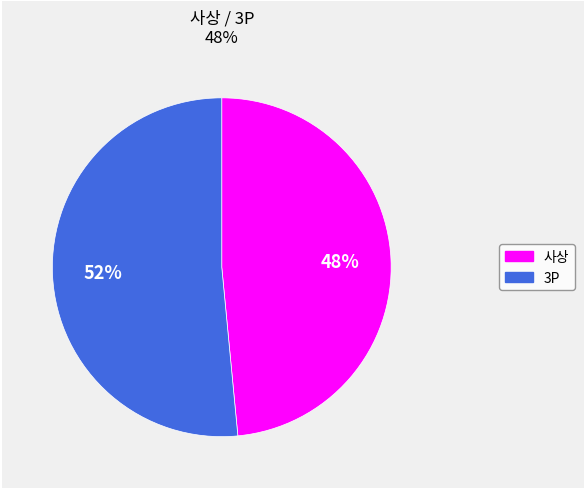

Is the sum of 사상 and 3P greater than half?

Yes